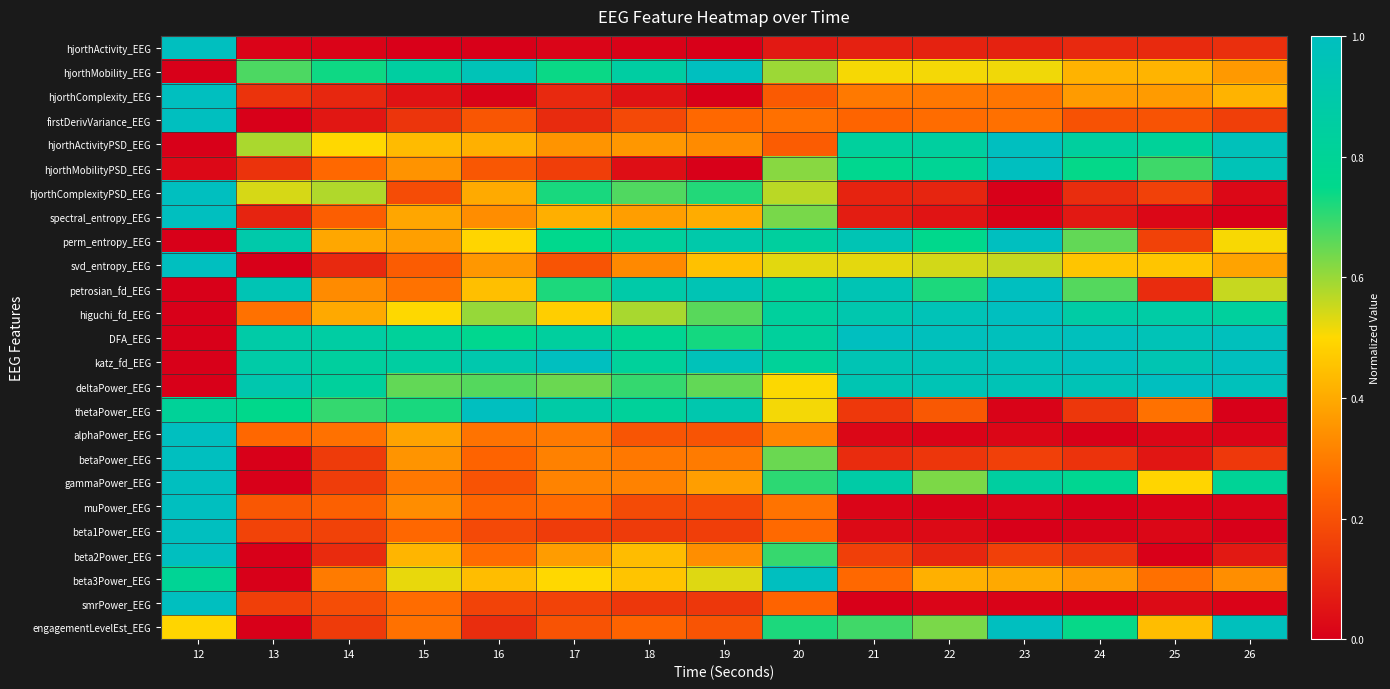

Reading left to right, list all the values displayed in this chart.

hjorthActivity_EEG: 12=1.0	13=0.0	14=0.0	15=0.0	16=0.0	17=0.0	18=0.0	19=0.0	20=0.1	21=0.1	22=0.1	23=0.1	24=0.1	25=0.1	26=0.1
hjorthMobility_EEG: 12=0.0	13=0.7	14=0.7	15=0.9	16=1.0	17=0.7	18=0.9	19=1.0	20=0.6	21=0.5	22=0.5	23=0.5	24=0.4	25=0.4	26=0.4
hjorthComplexity_EEG: 12=1.0	13=0.1	14=0.1	15=0.0	16=0.0	17=0.1	18=0.0	19=0.0	20=0.2	21=0.3	22=0.3	23=0.3	24=0.4	25=0.4	26=0.4
firstDerivVariance_EEG: 12=1.0	13=0.0	14=0.1	15=0.1	16=0.2	17=0.1	18=0.2	19=0.3	20=0.3	21=0.2	22=0.3	23=0.3	24=0.2	25=0.2	26=0.2
hjorthActivityPSD_EEG: 12=0.0	13=0.6	14=0.5	15=0.4	16=0.4	17=0.4	18=0.4	19=0.3	20=0.2	21=0.8	22=0.8	23=1.0	24=0.8	25=0.8	26=1.0
hjorthMobilityPSD_EEG: 12=0.0	13=0.1	14=0.3	15=0.3	16=0.2	17=0.2	18=0.0	19=0.0	20=0.6	21=0.8	22=0.8	23=1.0	24=0.7	25=0.7	26=1.0
hjorthComplexityPSD_EEG: 12=1.0	13=0.5	14=0.6	15=0.2	16=0.4	17=0.7	18=0.7	19=0.7	20=0.6	21=0.1	22=0.1	23=0.0	24=0.1	25=0.2	26=0.0
spectral_entropy_EEG: 12=1.0	13=0.1	14=0.2	15=0.4	16=0.3	17=0.4	18=0.4	19=0.4	20=0.6	21=0.1	22=0.1	23=0.0	24=0.1	25=0.0	26=0.0
perm_entropy_EEG: 12=0.0	13=0.9	14=0.4	15=0.4	16=0.5	17=0.8	18=0.8	19=0.9	20=0.8	21=0.9	22=0.8	23=1.0	24=0.7	25=0.2	26=0.5
svd_entropy_EEG: 12=1.0	13=0.0	14=0.1	15=0.2	16=0.4	17=0.2	18=0.3	19=0.5	20=0.5	21=0.5	22=0.5	23=0.6	24=0.5	25=0.5	26=0.4
petrosian_fd_EEG: 12=0.0	13=0.9	14=0.3	15=0.3	16=0.4	17=0.7	18=0.9	19=0.9	20=0.8	21=0.9	22=0.7	23=1.0	24=0.7	25=0.1	26=0.6
higuchi_fd_EEG: 12=0.0	13=0.3	14=0.4	15=0.5	16=0.6	17=0.5	18=0.6	19=0.7	20=0.8	21=0.9	22=1.0	23=1.0	24=0.9	25=0.9	26=0.8
DFA_EEG: 12=0.0	13=0.9	14=0.9	15=0.8	16=0.8	17=0.8	18=0.8	19=0.7	20=0.8	21=1.0	22=1.0	23=1.0	24=1.0	25=1.0	26=1.0
katz_fd_EEG: 12=0.0	13=0.9	14=0.8	15=0.9	16=0.9	17=1.0	18=0.8	19=1.0	20=0.8	21=0.9	22=1.0	23=1.0	24=1.0	25=0.9	26=1.0
deltaPower_EEG: 12=0.0	13=0.9	14=0.8	15=0.7	16=0.7	17=0.6	18=0.7	19=0.7	20=0.5	21=0.9	22=1.0	23=1.0	24=1.0	25=1.0	26=1.0
thetaPower_EEG: 12=0.8	13=0.7	14=0.7	15=0.7	16=1.0	17=0.9	18=0.8	19=0.9	20=0.5	21=0.1	22=0.2	23=0.0	24=0.1	25=0.3	26=0.0
alphaPower_EEG: 12=1.0	13=0.3	14=0.3	15=0.4	16=0.3	17=0.3	18=0.2	19=0.2	20=0.3	21=0.0	22=0.0	23=0.0	24=0.0	25=0.0	26=0.0
betaPower_EEG: 12=1.0	13=0.0	14=0.1	15=0.4	16=0.2	17=0.3	18=0.3	19=0.3	20=0.6	21=0.1	22=0.1	23=0.2	24=0.1	25=0.1	26=0.1
gammaPower_EEG: 12=1.0	13=0.0	14=0.2	15=0.3	16=0.2	17=0.3	18=0.3	19=0.4	20=0.7	21=0.9	22=0.6	23=0.8	24=0.8	25=0.5	26=0.8
muPower_EEG: 12=1.0	13=0.2	14=0.2	15=0.3	16=0.2	17=0.3	18=0.2	19=0.2	20=0.3	21=0.0	22=0.0	23=0.0	24=0.0	25=0.0	26=0.0
beta1Power_EEG: 12=1.0	13=0.2	14=0.2	15=0.3	16=0.2	17=0.1	18=0.1	19=0.2	20=0.3	21=0.0	22=0.0	23=0.0	24=0.0	25=0.0	26=0.0
beta2Power_EEG: 12=1.0	13=0.0	14=0.1	15=0.4	16=0.3	17=0.4	18=0.4	19=0.3	20=0.7	21=0.2	22=0.1	23=0.2	24=0.1	25=0.0	26=0.1
beta3Power_EEG: 12=0.8	13=0.0	14=0.3	15=0.5	16=0.4	17=0.5	18=0.5	19=0.5	20=1.0	21=0.3	22=0.4	23=0.4	24=0.4	25=0.3	26=0.3
smrPower_EEG: 12=1.0	13=0.2	14=0.2	15=0.3	16=0.2	17=0.2	18=0.1	19=0.1	20=0.2	21=0.0	22=0.0	23=0.0	24=0.0	25=0.0	26=0.0
engagementLevelEst_EEG: 12=0.5	13=0.0	14=0.1	15=0.3	16=0.1	17=0.2	18=0.2	19=0.2	20=0.7	21=0.7	22=0.6	23=1.0	24=0.7	25=0.4	26=1.0